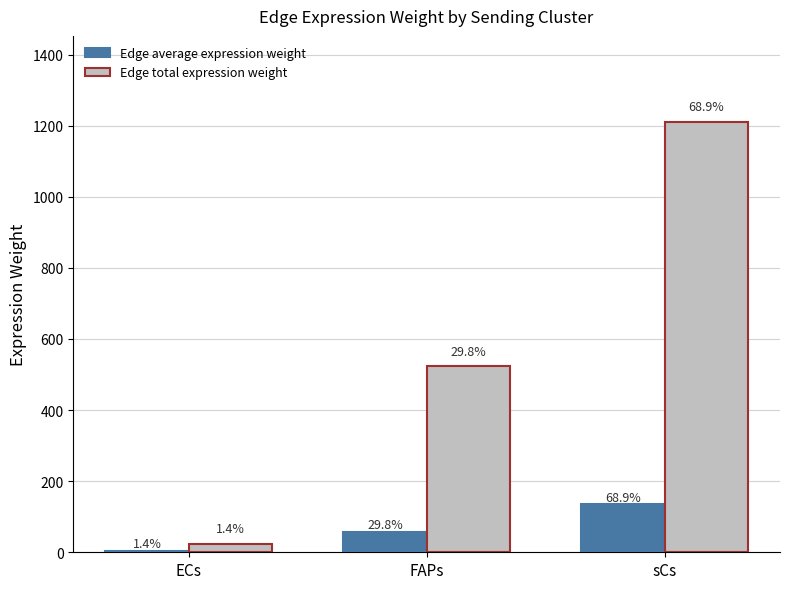

Which series has the widest spread of values?

Edge total expression weight